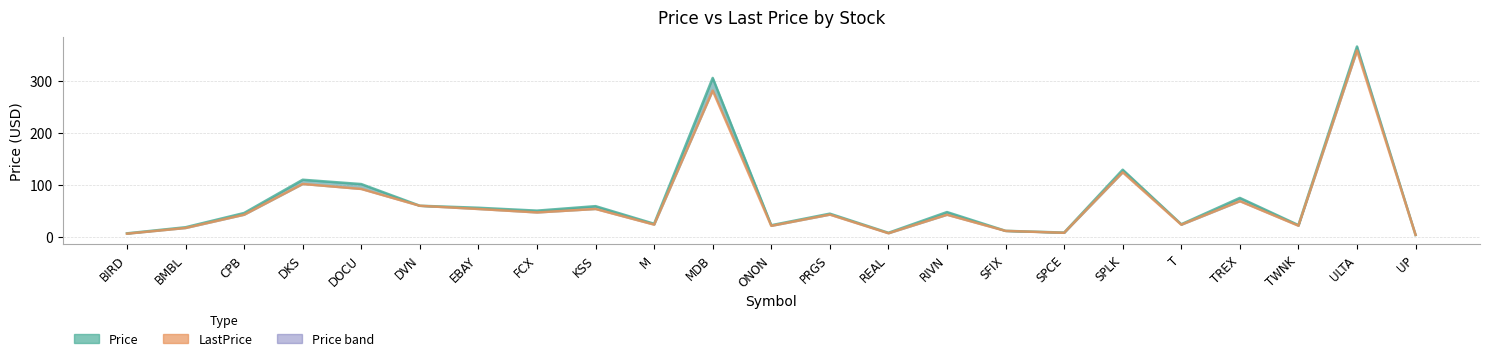

What is the total value across all series at BMBL?

34.7